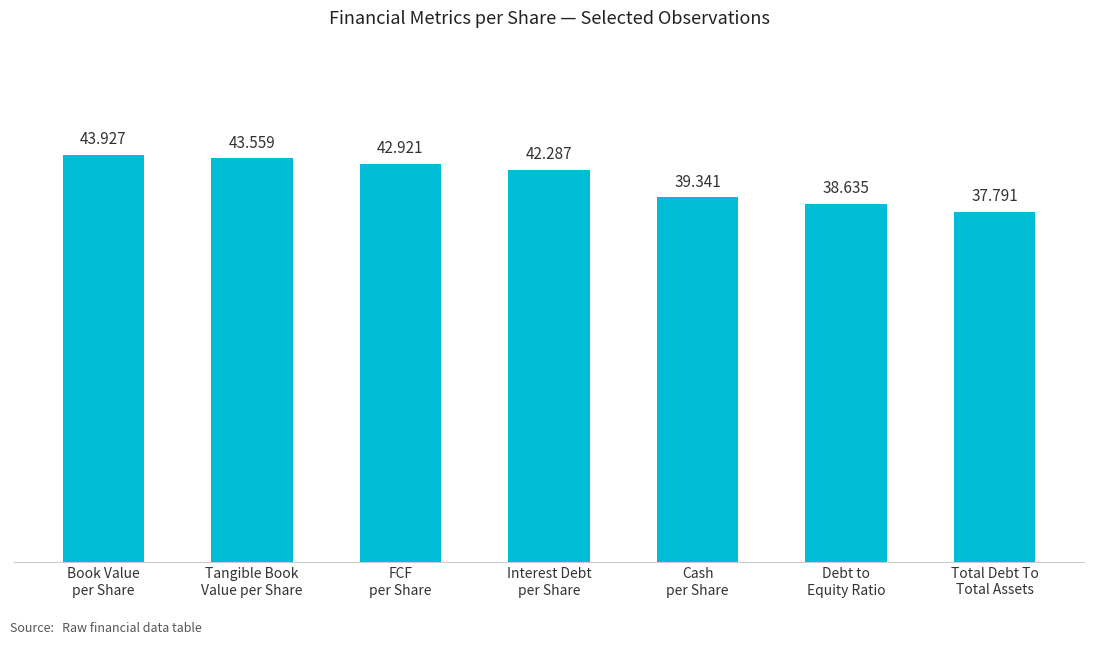

True or false: the data shows 37.8 at Total Debt To
Total Assets.

True